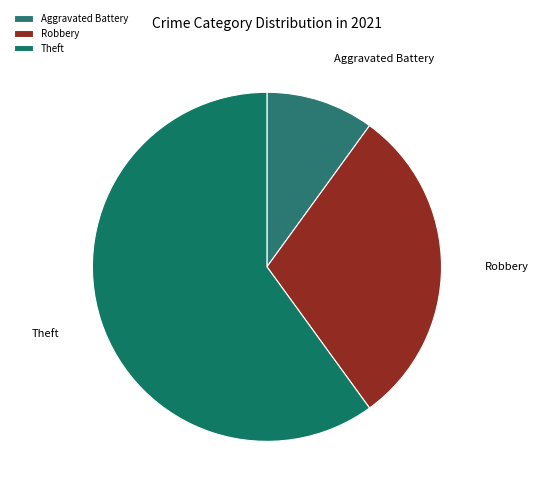

How many slices are in this pie chart?

3